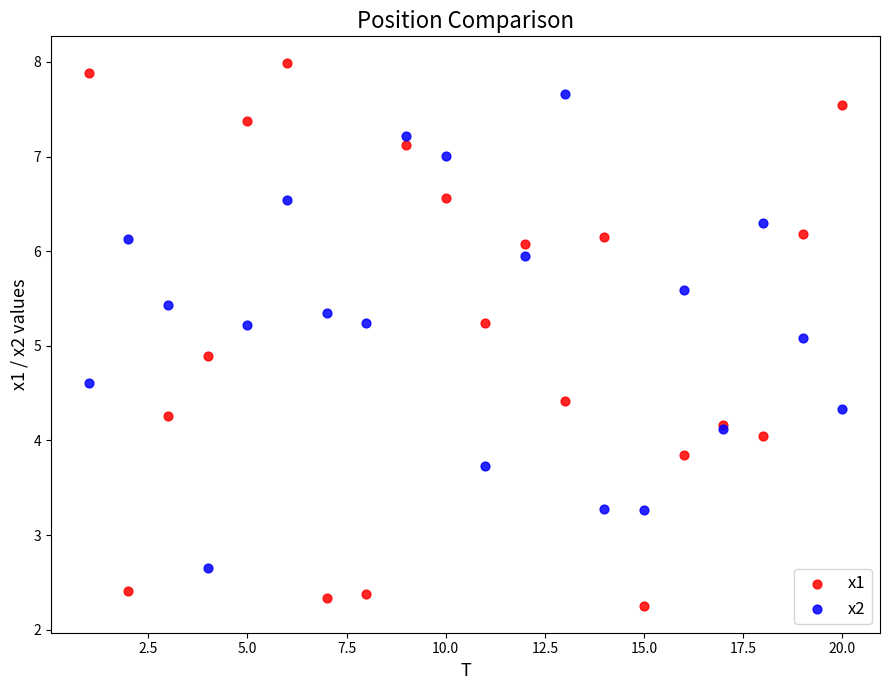

Which series has the largest Y range (max minus min)?

x1